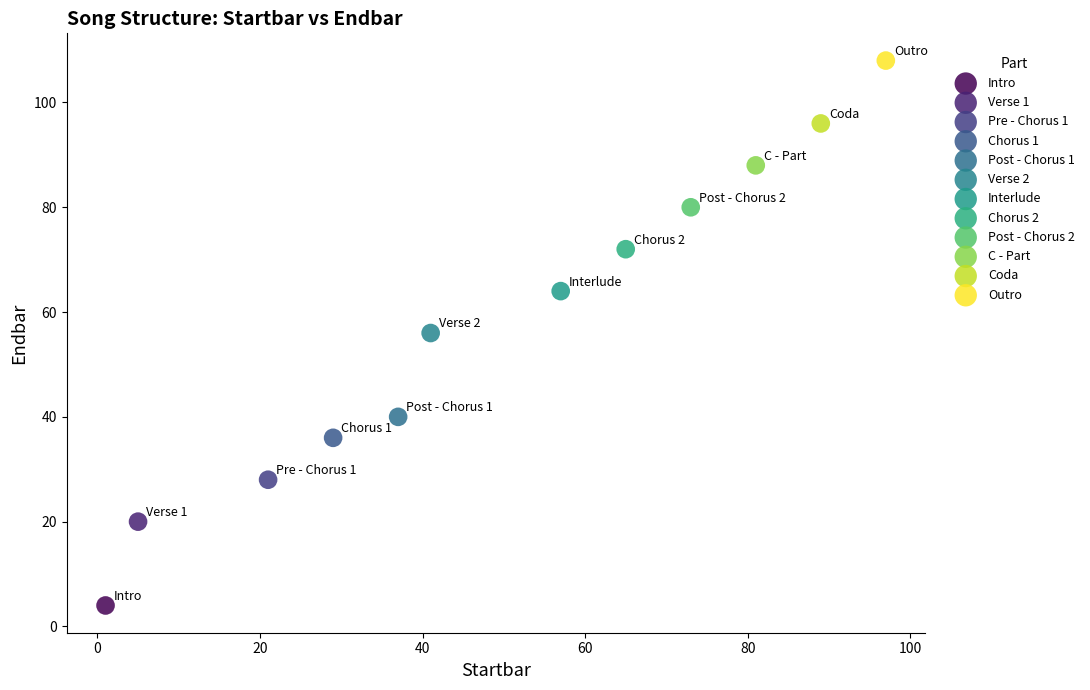

Which series reaches the minimum Y coordinate?

Intro